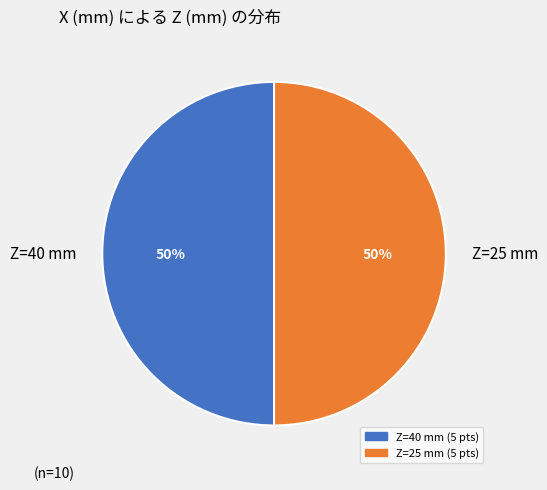

Is the sum of Z=25 mm and Z=40 mm greater than half?

Yes